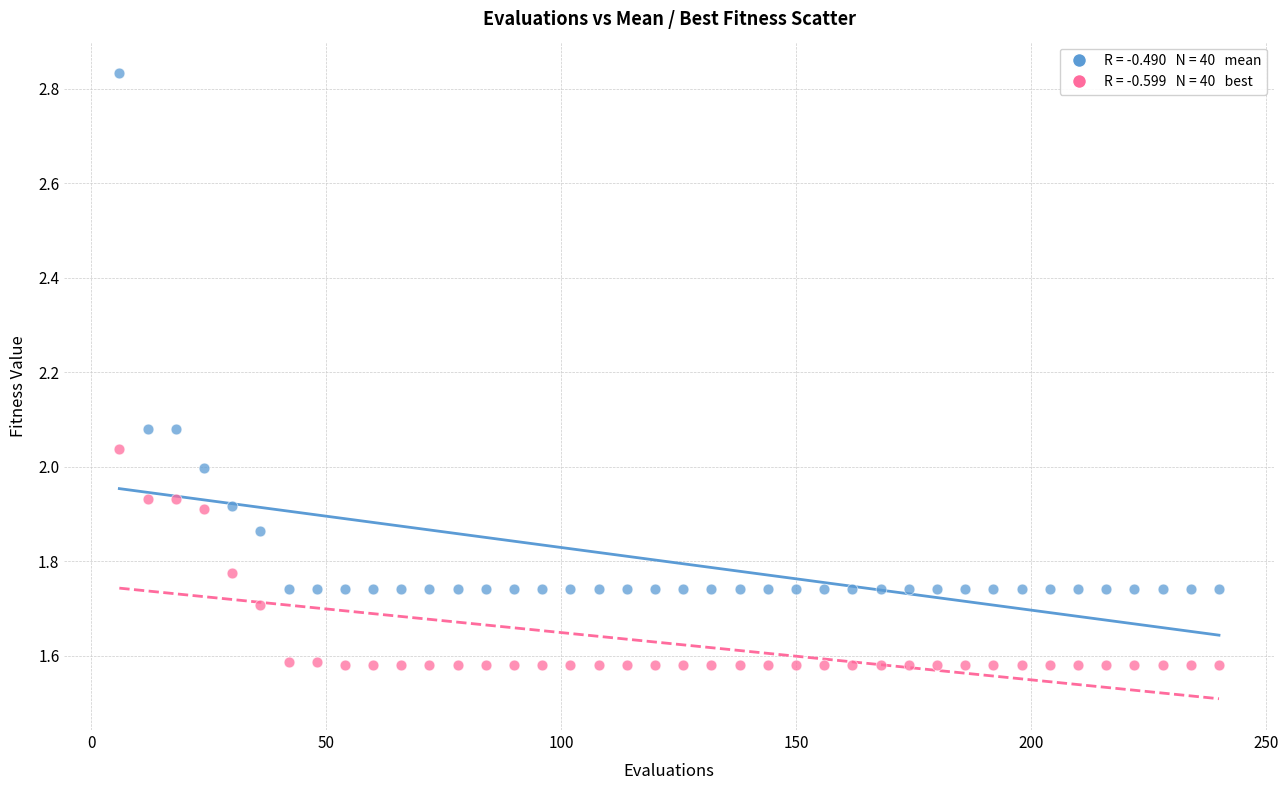

Across all data points, what is the range of X values (max minus min)?

234.0